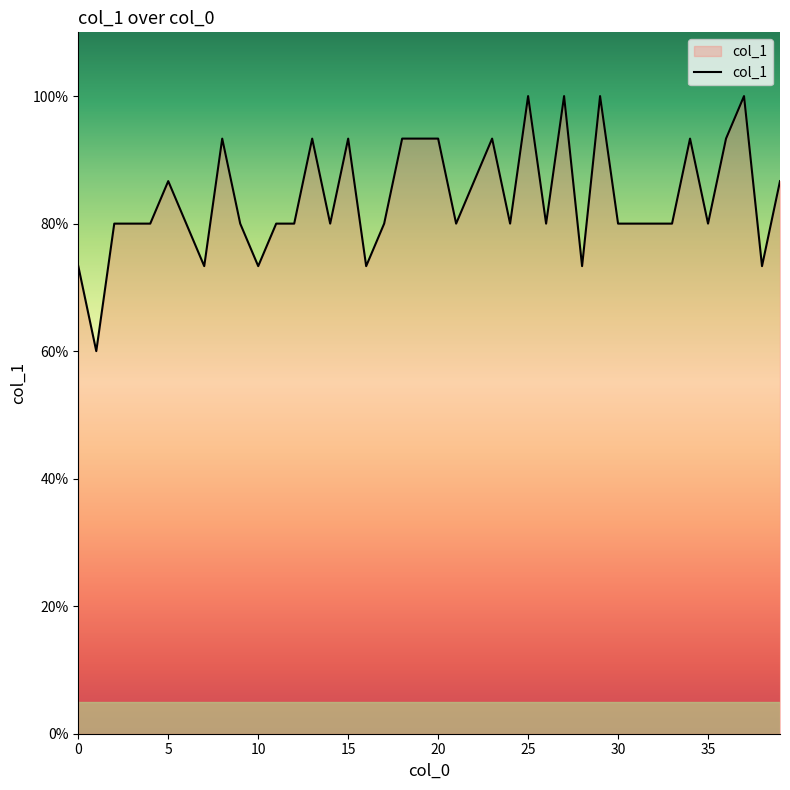

Is this an area chart (filled region under the line)?

Yes